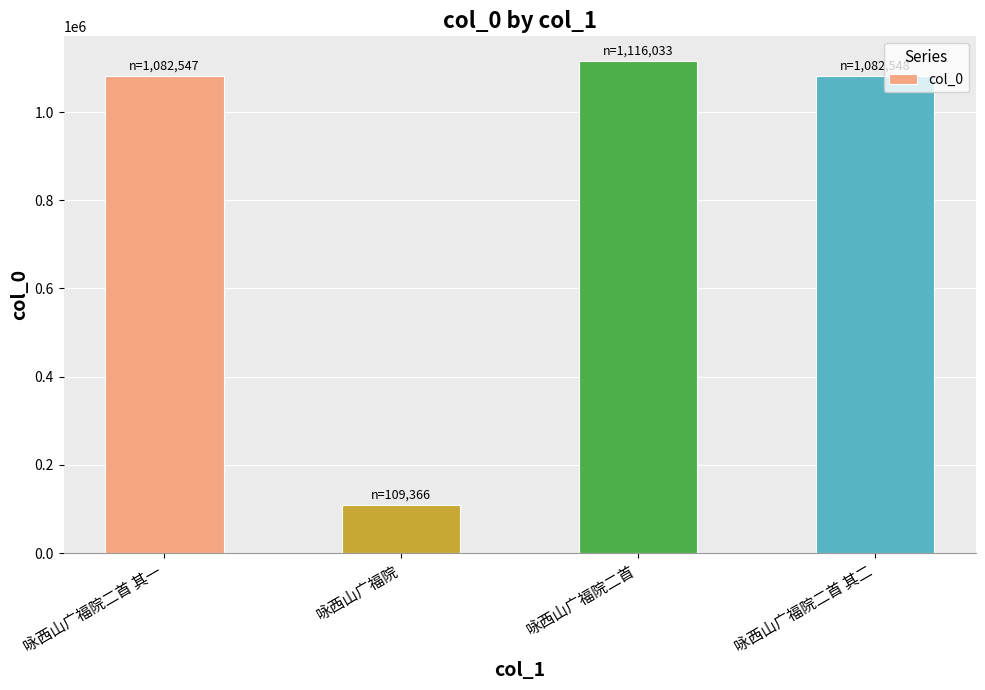

The chart shows a value of 192733 at 咏西山广福院. True or false?

False